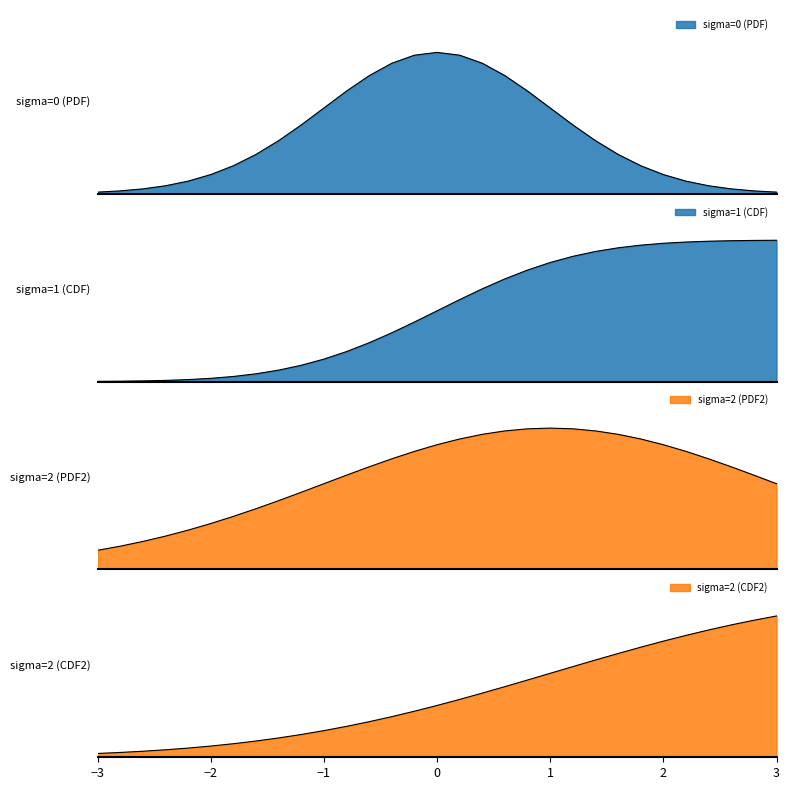

Is it true that sigma=1 (CDF) equals 0.1 at 16?

False